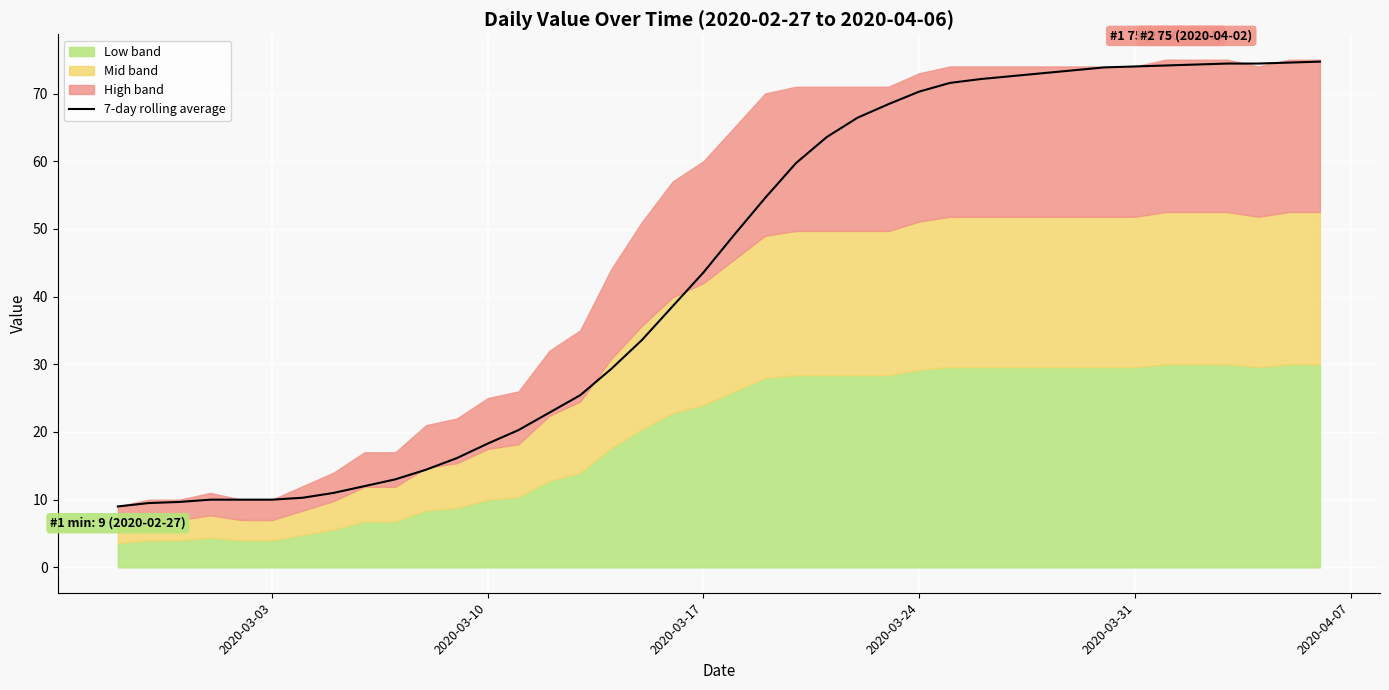

What is the lowest value of the 7-day rolling average series?

9.0